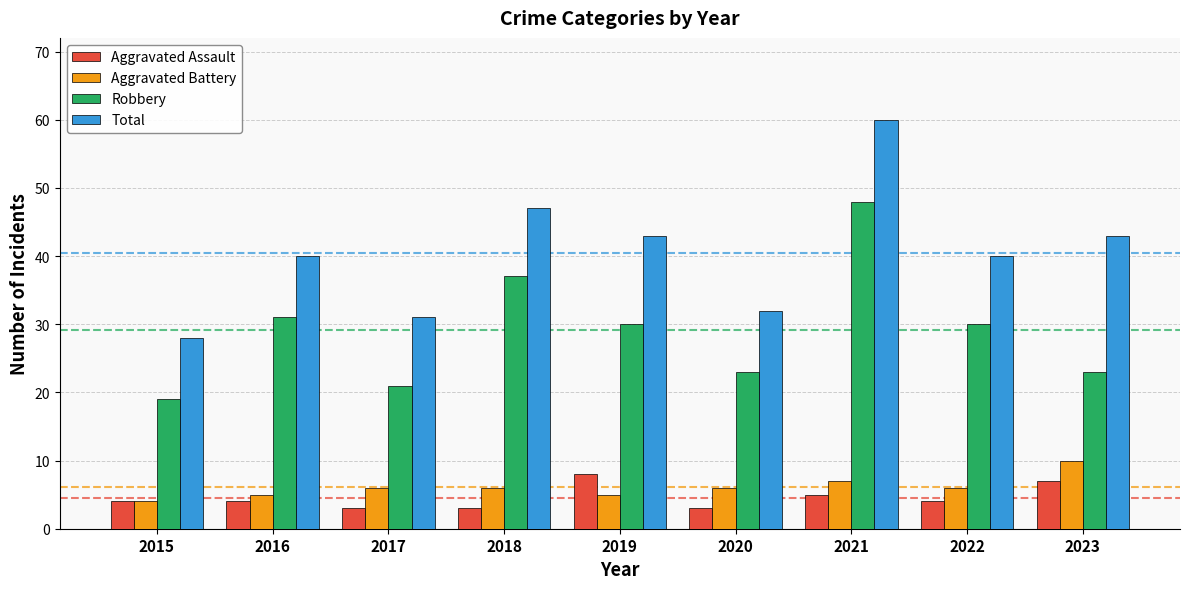

True or false: Robbery has a value of 19 at 2015.

True